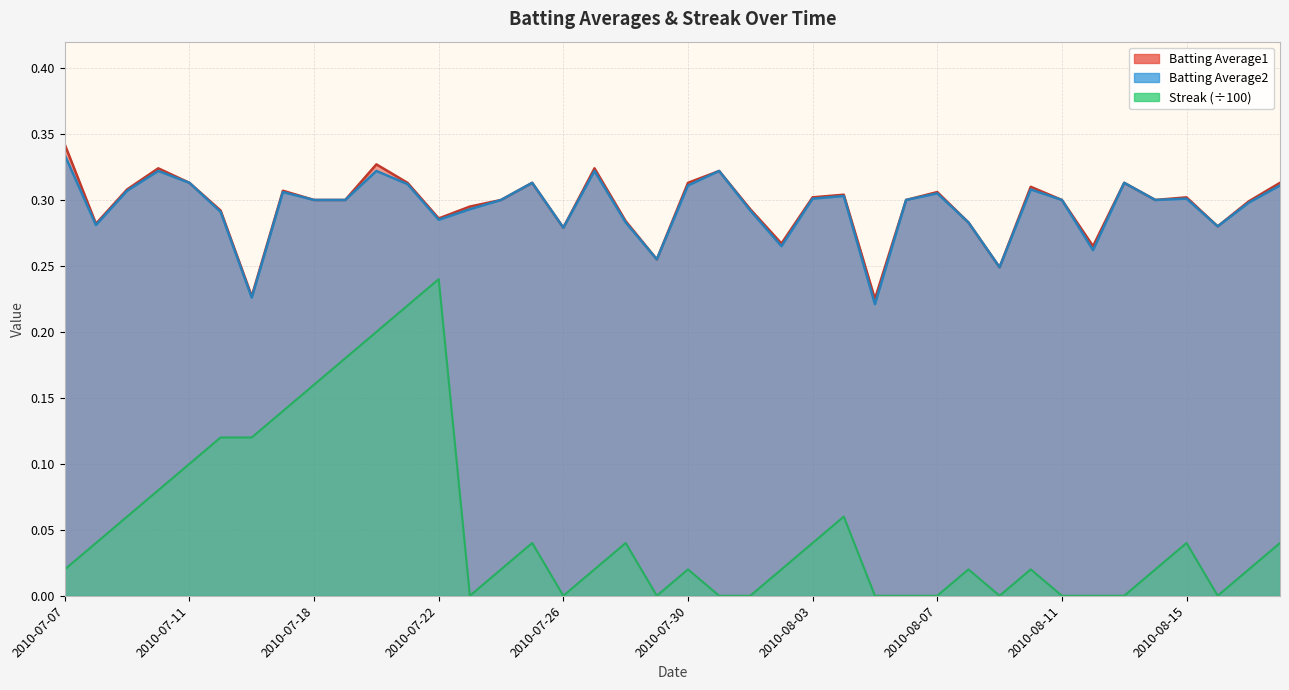

What is the value of the Batting Average1 point at the 15th from the left?

0.3